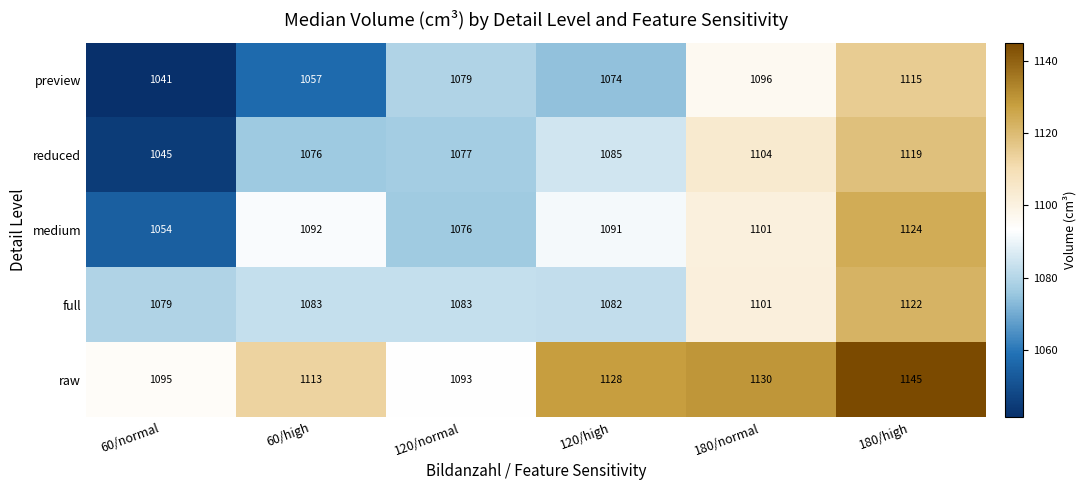

What is the difference between the highest and lowest values at 60/normal?

54